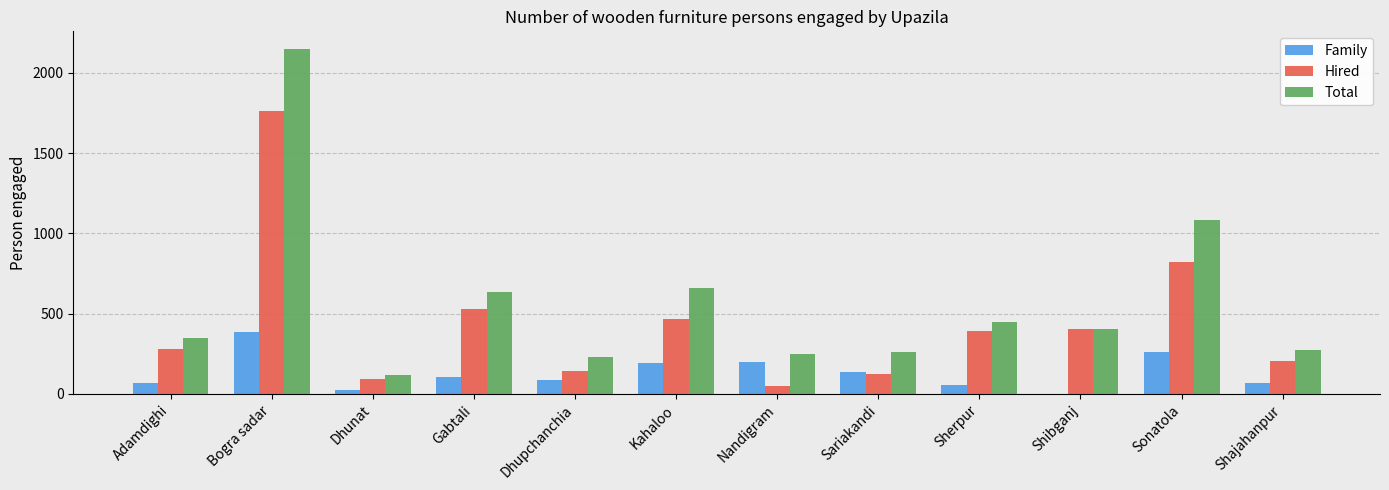

Are the bars grouped side by side (vs. stacked)?

Yes